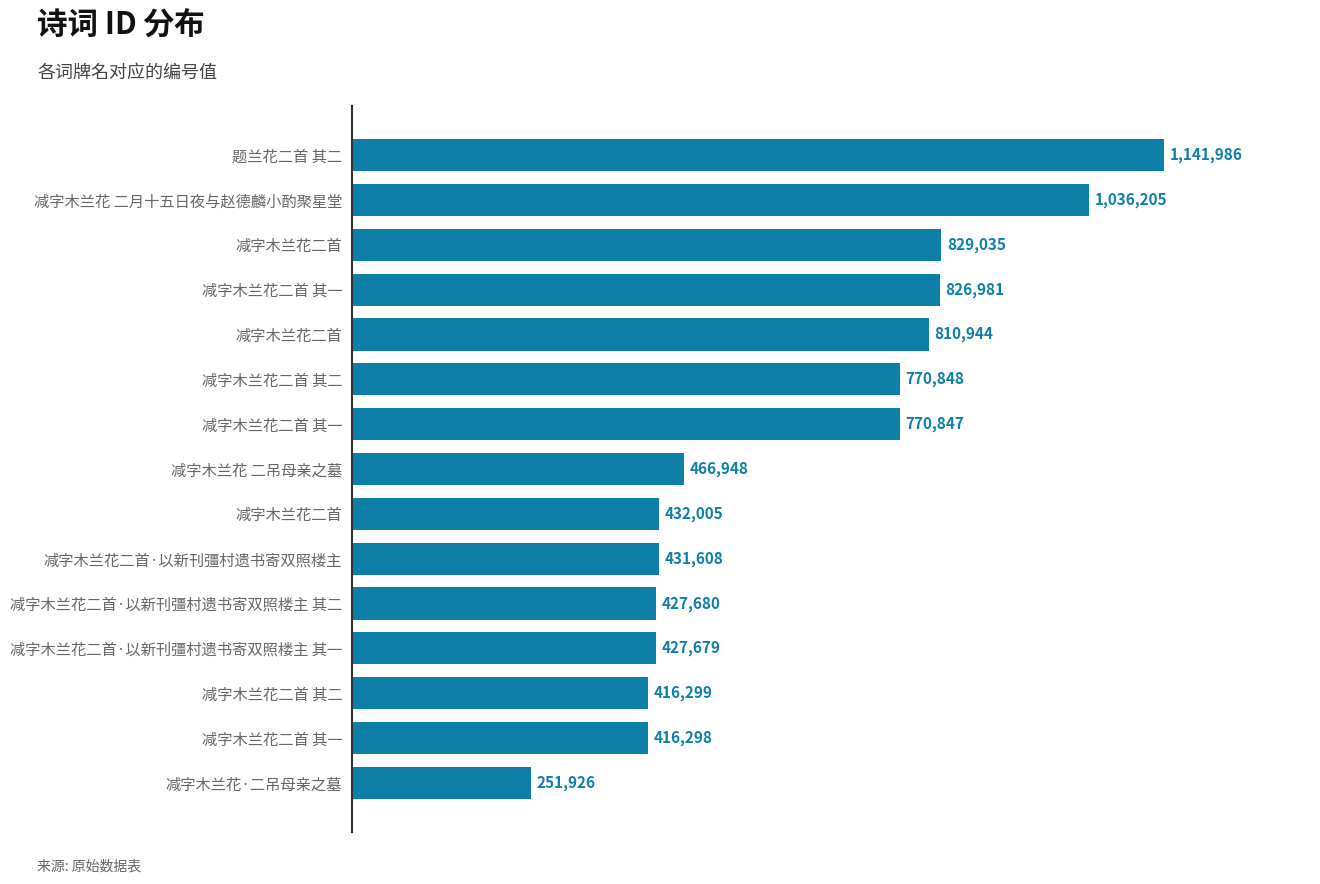

Are the bars horizontal?

Yes